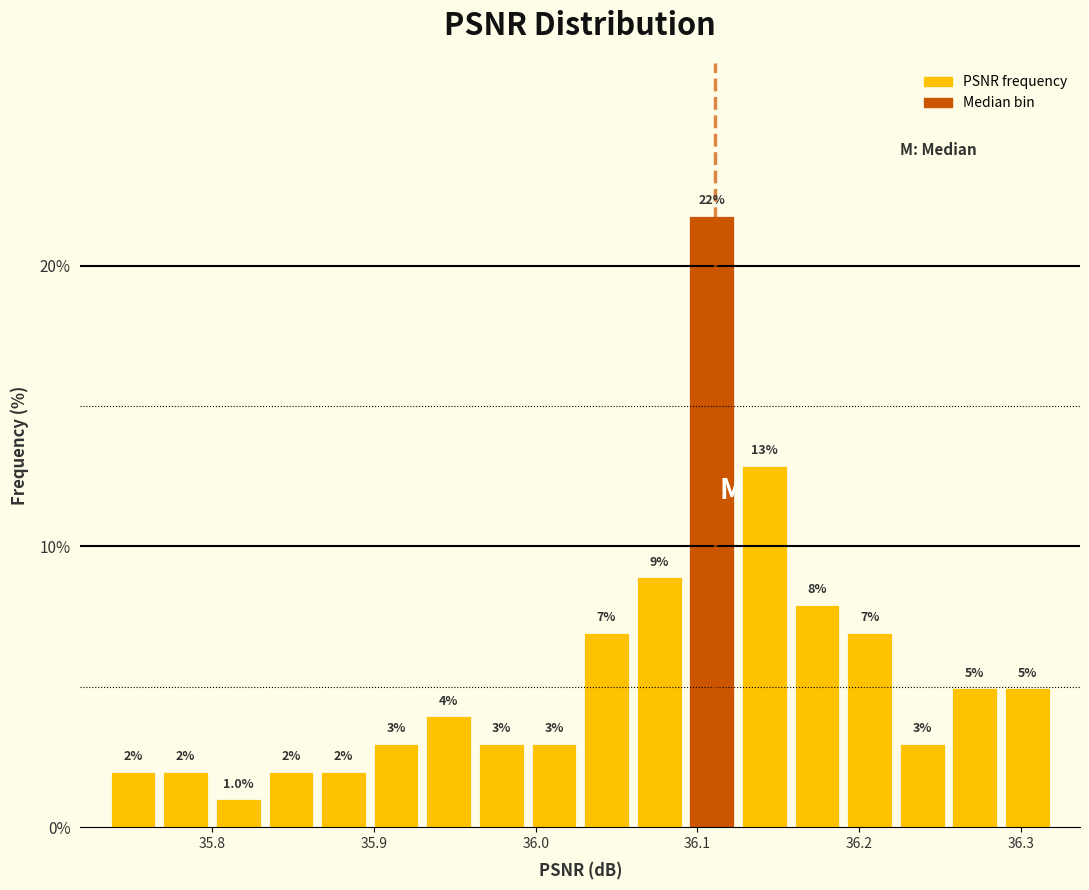

Read against the x-axis, roughly where is the centre of the tallest bar?

36.11